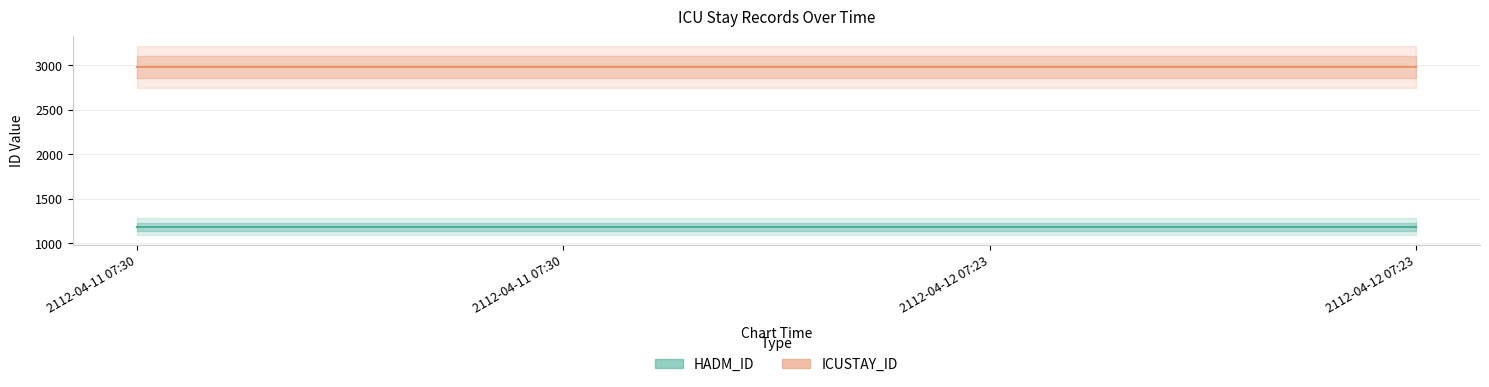

Between 2112-04-11 07:30 and 2112-04-11 07:30, which series saw the biggest shift?

HADM_ID